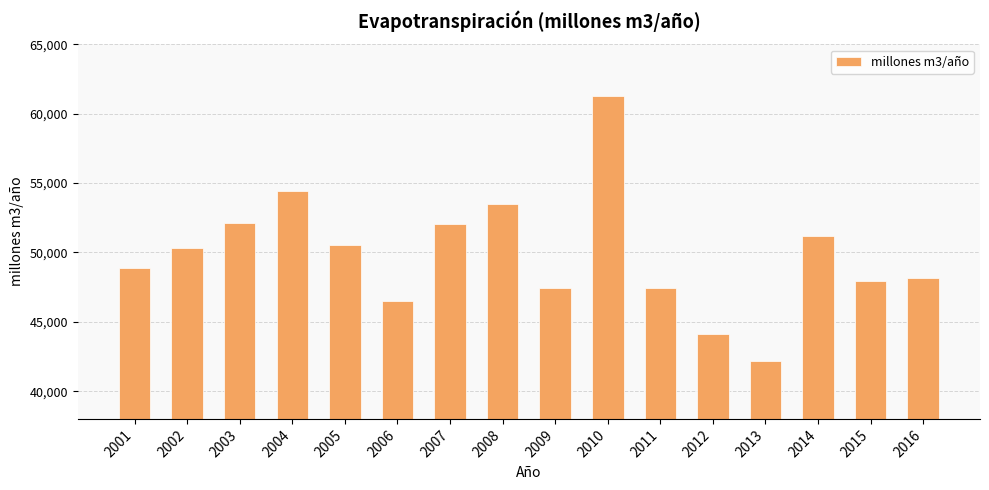

What is the difference between the maximum and minimum values?

19151.0